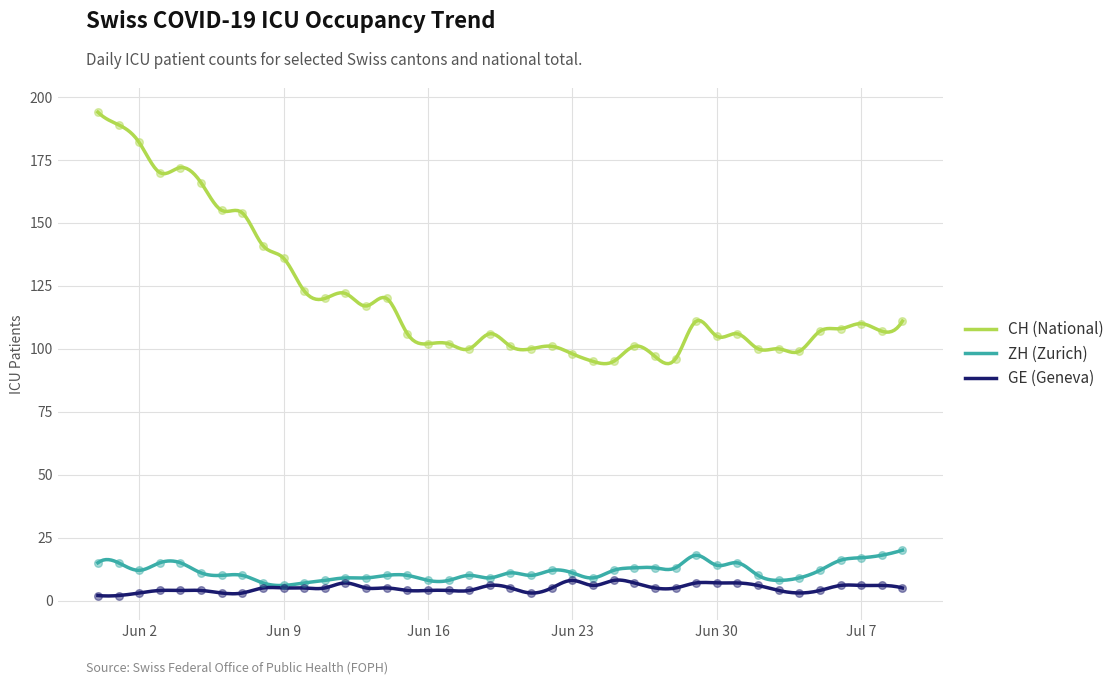

Which series contains the lowest Y value?

GE